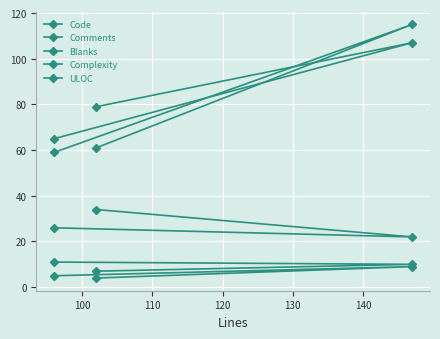

Count the number of categories in the chart.

3